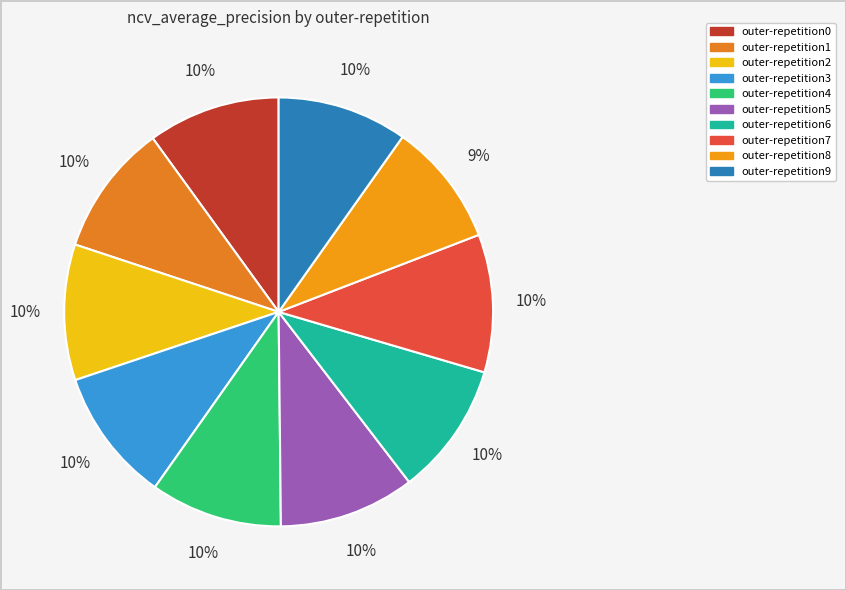

What percentage is the outer-repetition6 slice, to the nearest percent?

10%